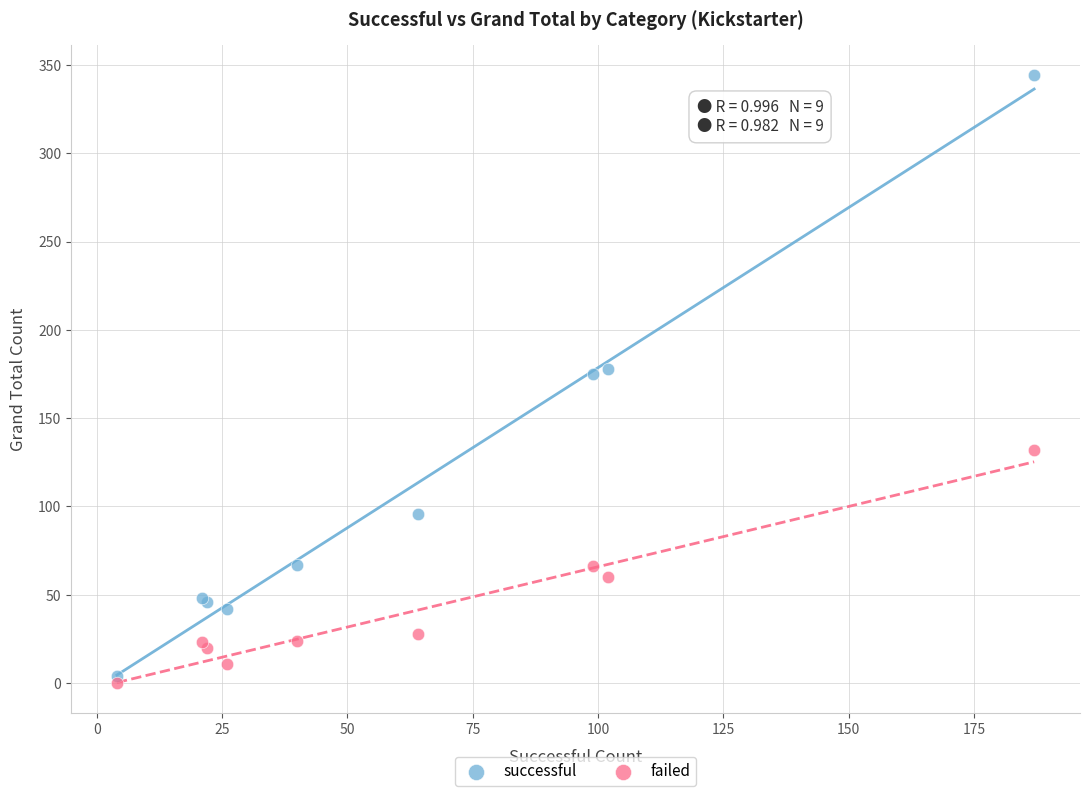

Which series reaches the maximum Y coordinate?

successful